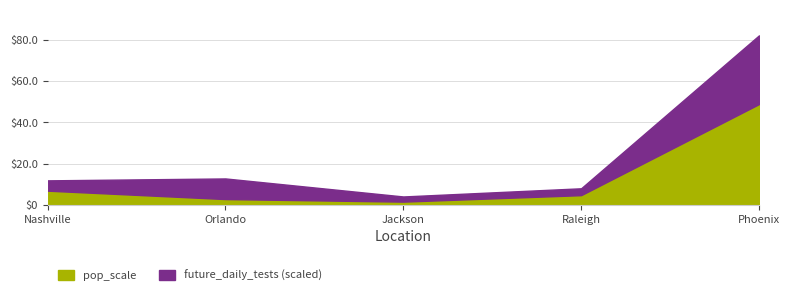

Rank the categories by future_daily_tests value from lowest to highest.

Jackson, Raleigh, Nashville, Orlando, Phoenix